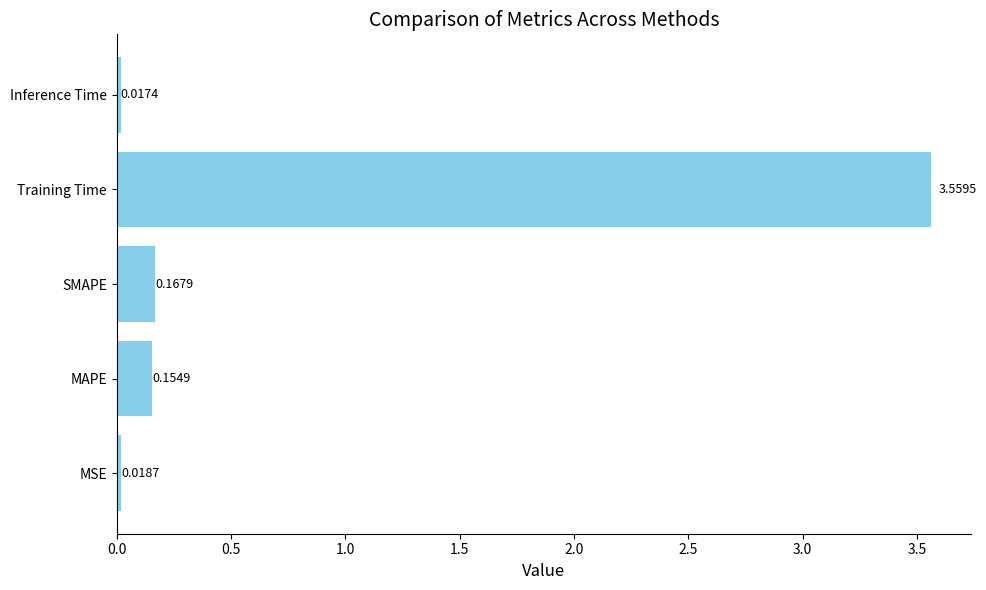

Count the number of data series in this chart.

1